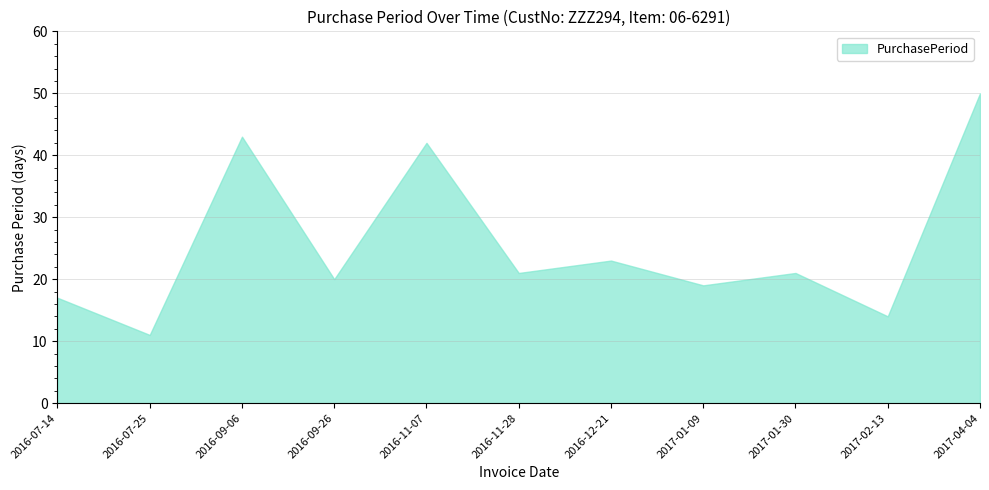

The chart shows a value of 10 at 2016-07-14. True or false?

False